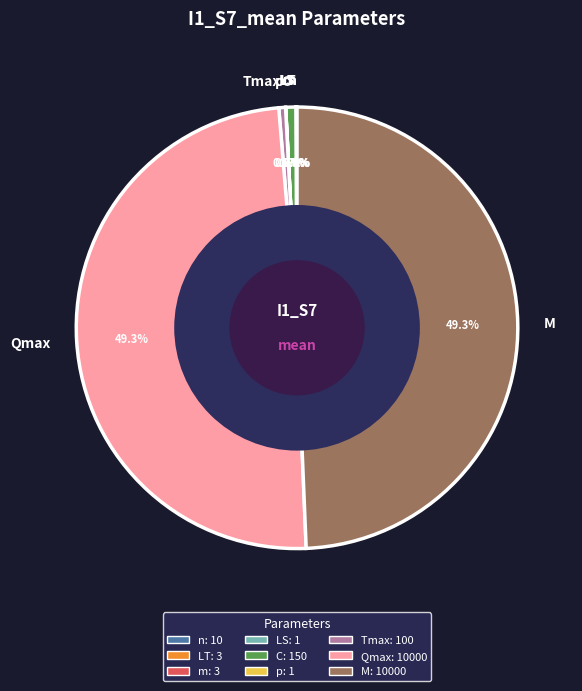

The M slice represents 49% of the pie. True or false?

True